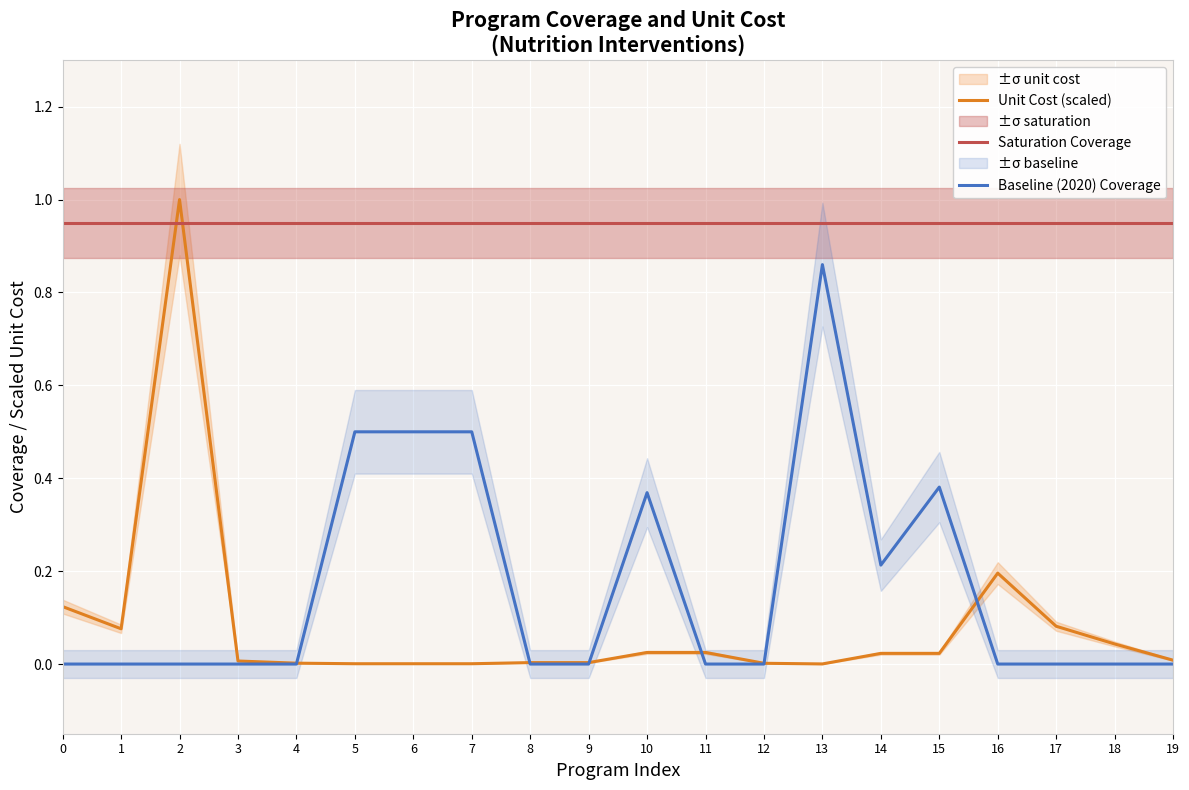

What is the difference between the maximum and second lowest values in the Baseline (2020) Coverage series?

0.9